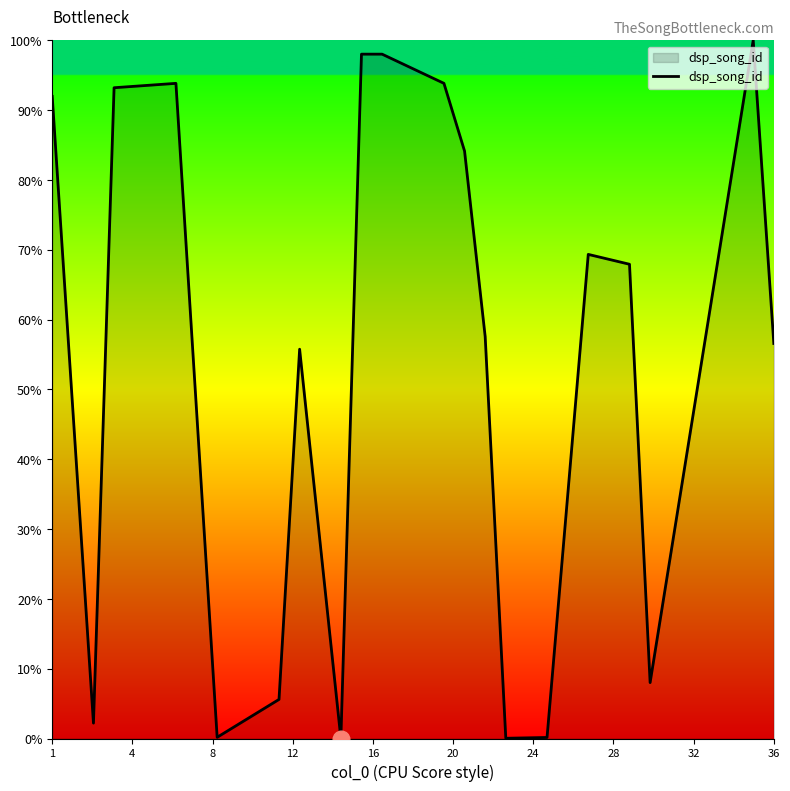

What is the difference between the maximum and minimum values?

100.0